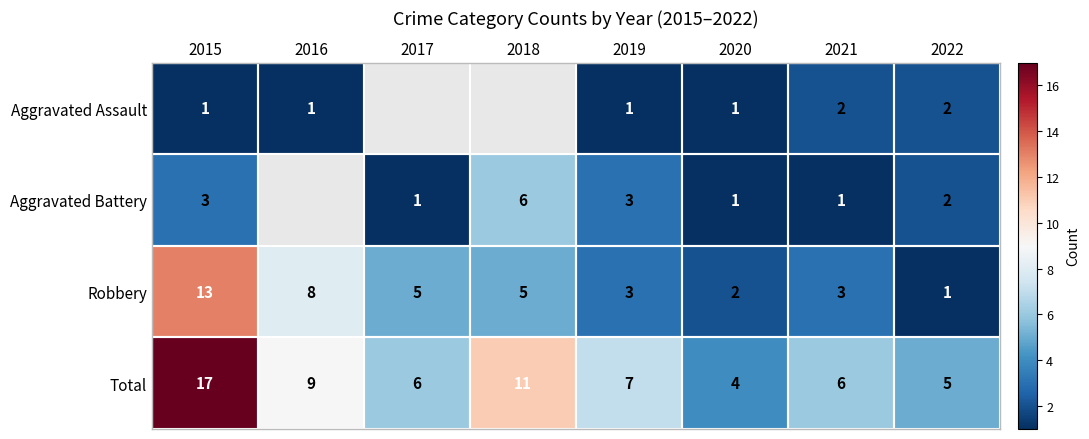

At which category is the sum across all series the highest?

2015